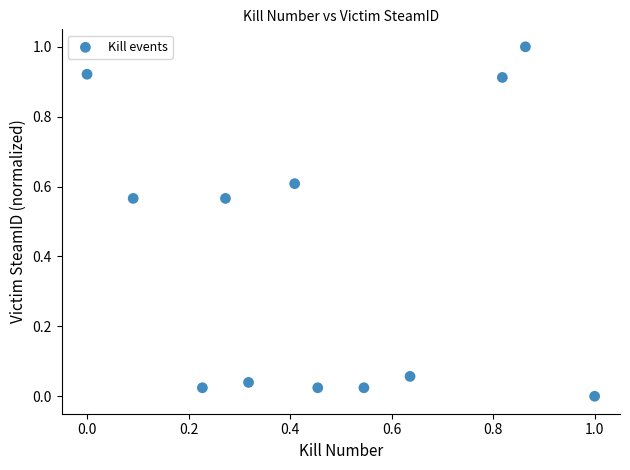

What is the average Y value?

0.4